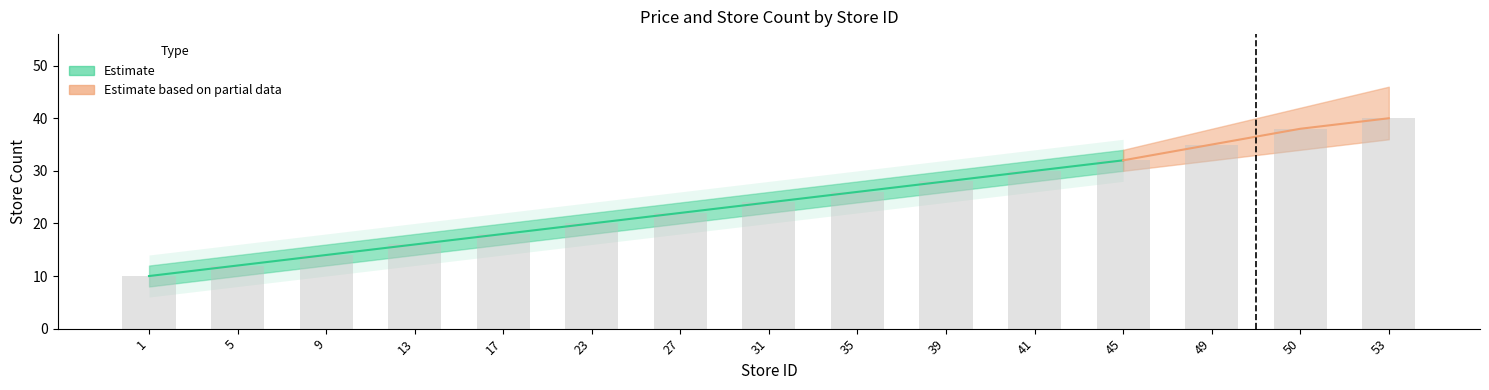

At which label does store_count first exceed 24?

35